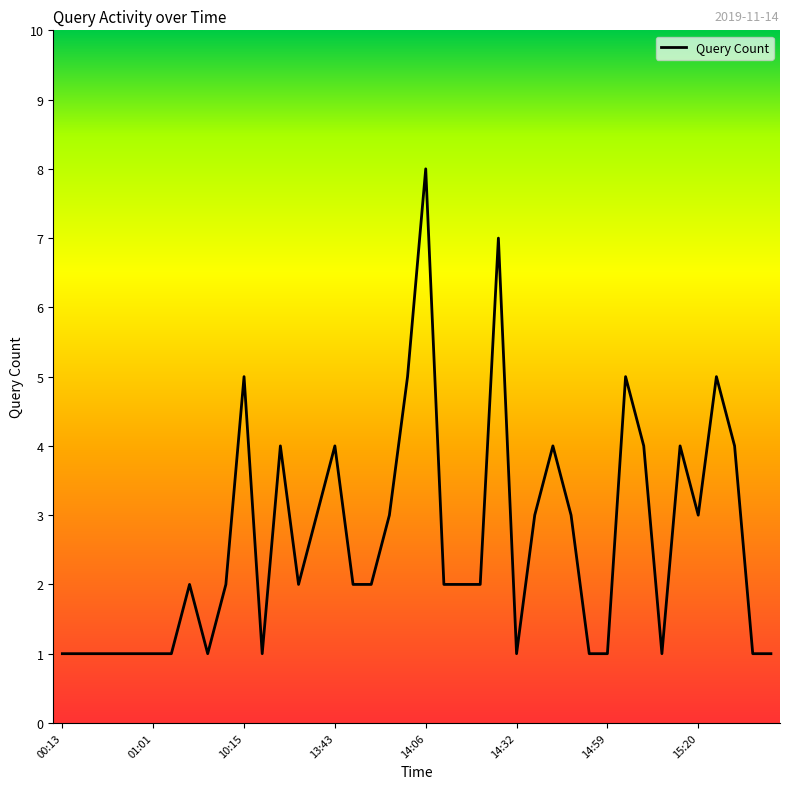

What is the difference between the maximum and minimum values?

7